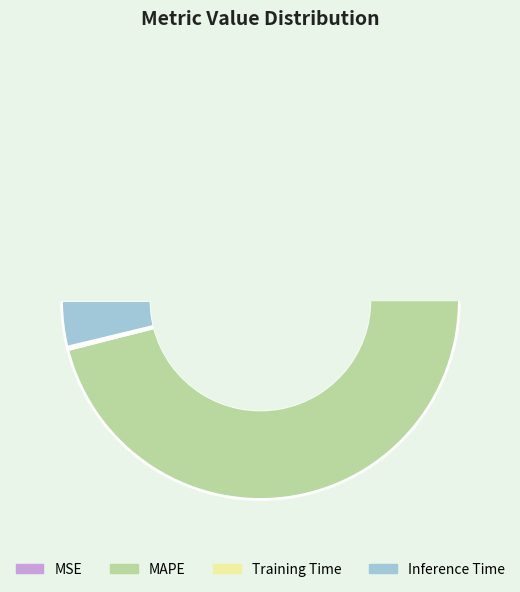

Which slice is the smallest?

Training Time